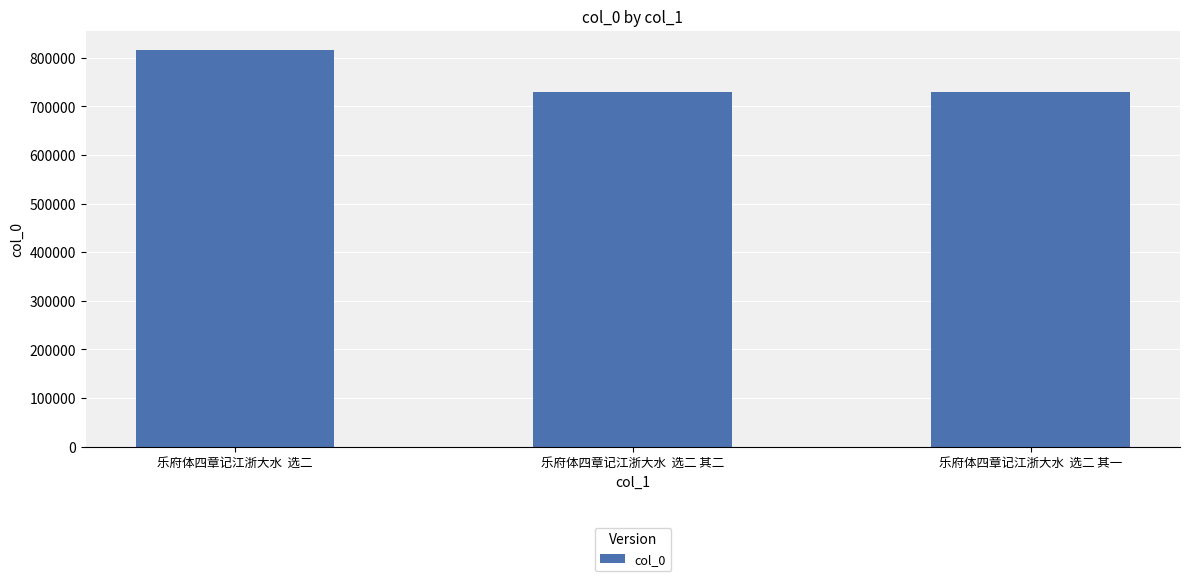

How many values are below 730035?

1